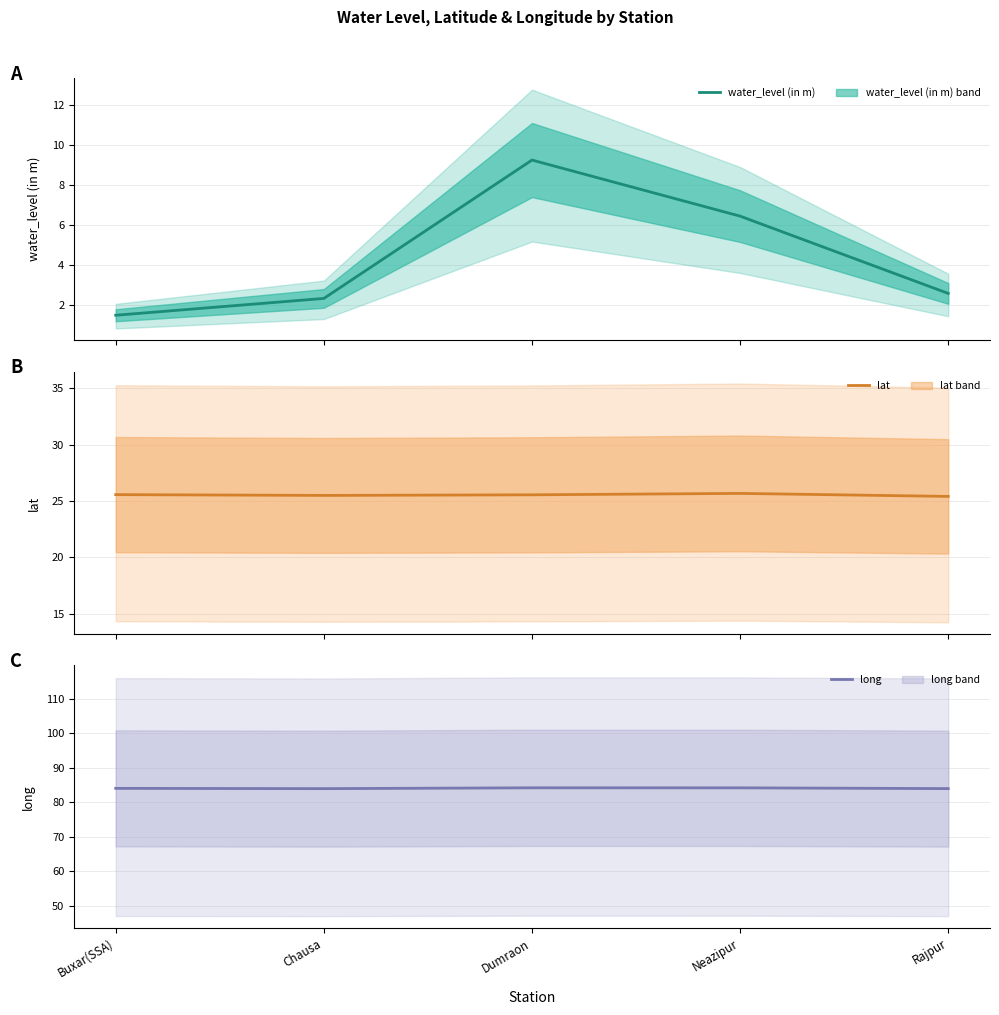

Read the water_level (in m) value at Chausa.

2.3